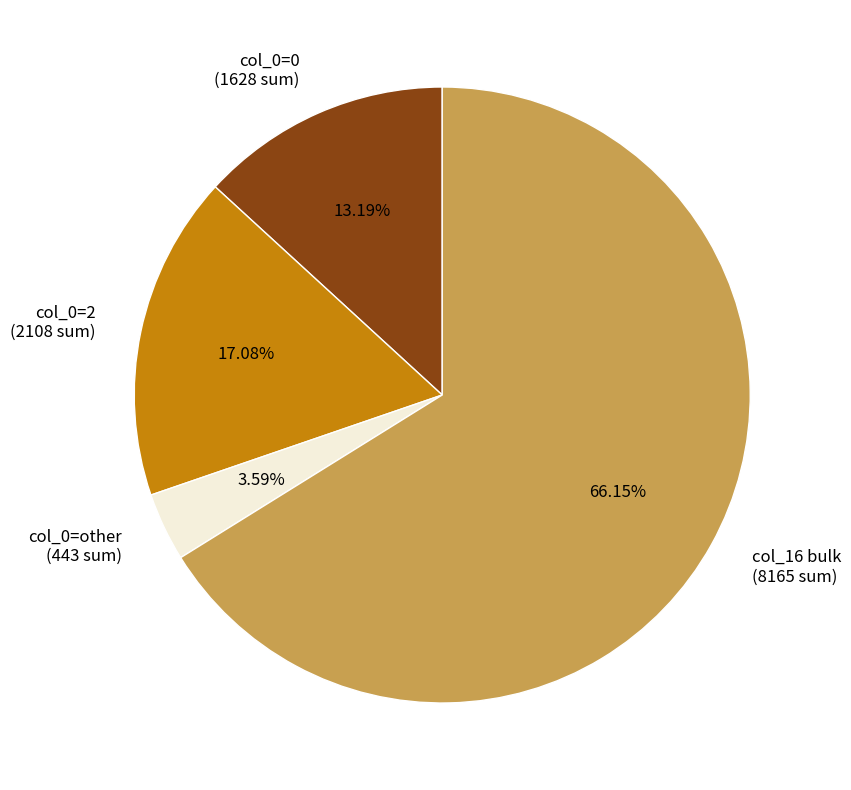

Does col_0=2 (2108 sum) account for over 50% of the chart?

No